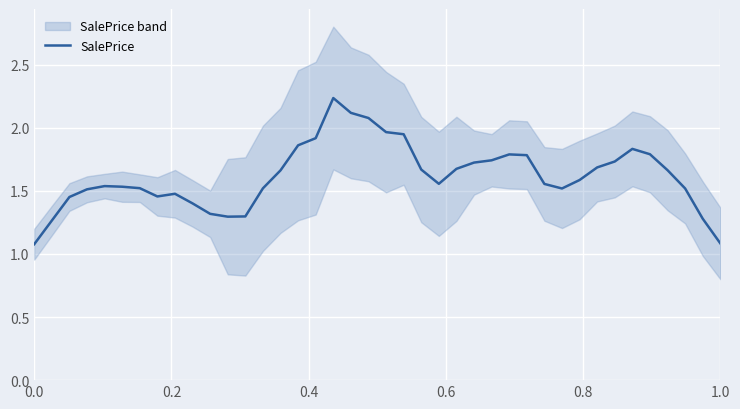

Does the chart display data point markers on the line(s)?

No